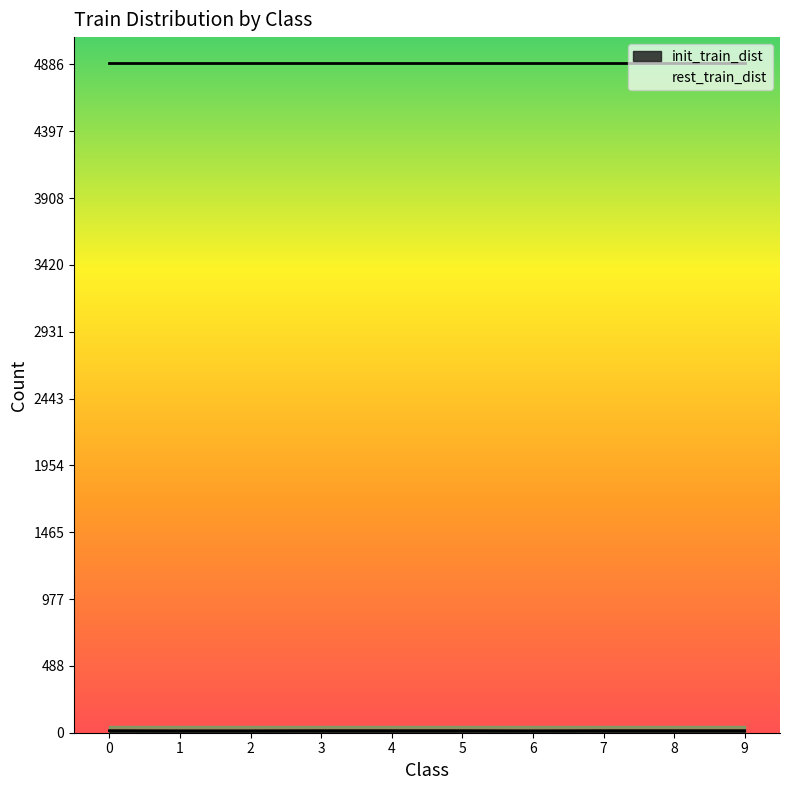

Rank the categories by value from highest to lowest.

0, 3, 4, 5, 7, 8, 9, 1, 2, 6